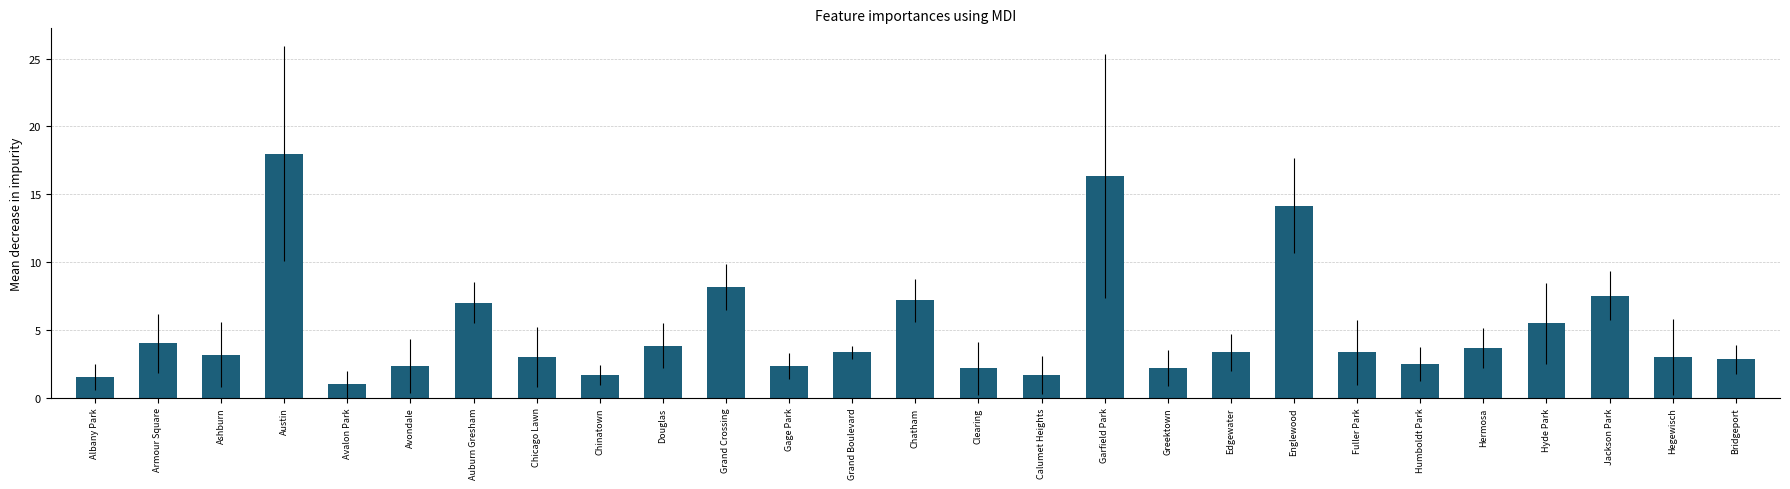

What is the label of the 19th bar from the left?

Edgewater